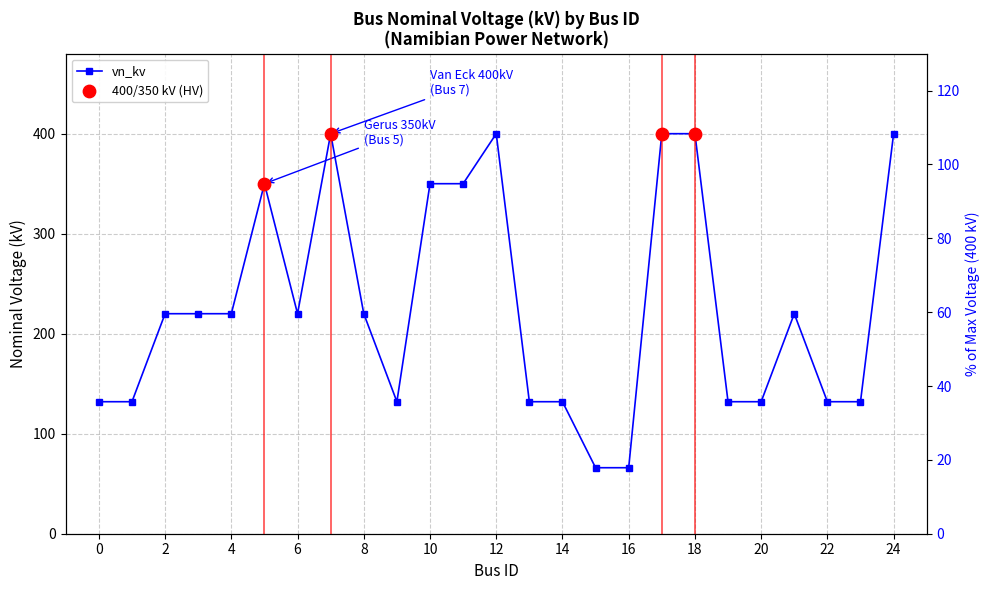

Approximately how many times larger is the value at 10 compared to 22?

2.7